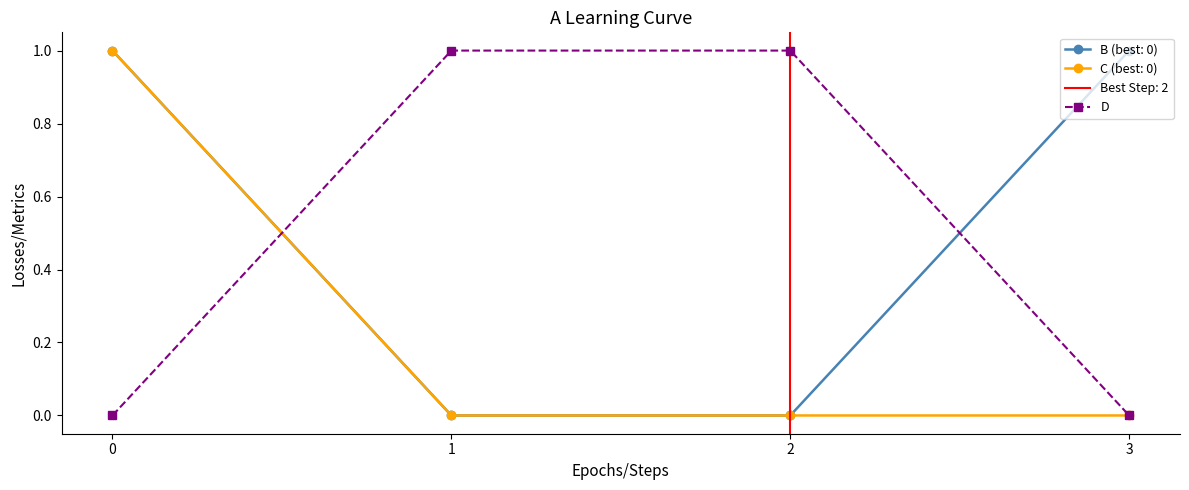

Approximately how many times larger is the value at 1 compared to 2?

1.0